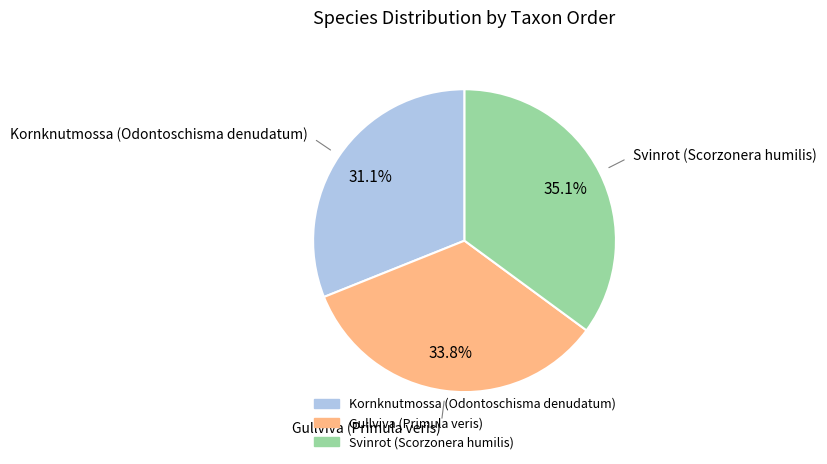

Count the number of slices in the pie.

3